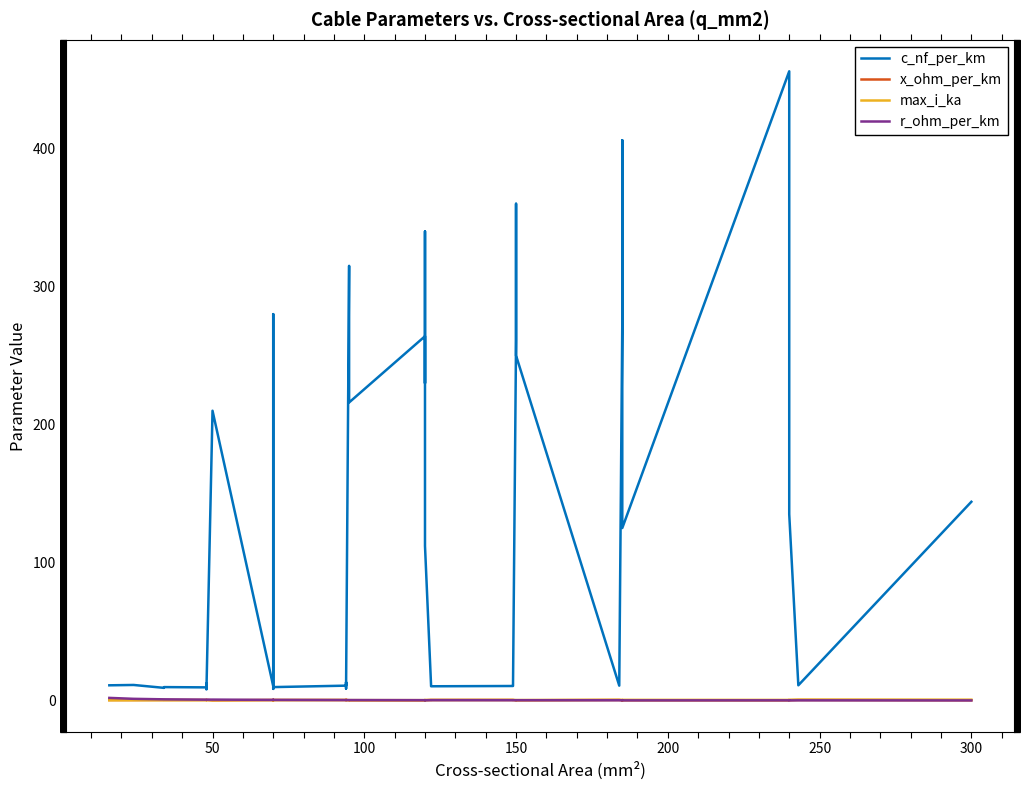

Does the chart have visible grid lines?

No